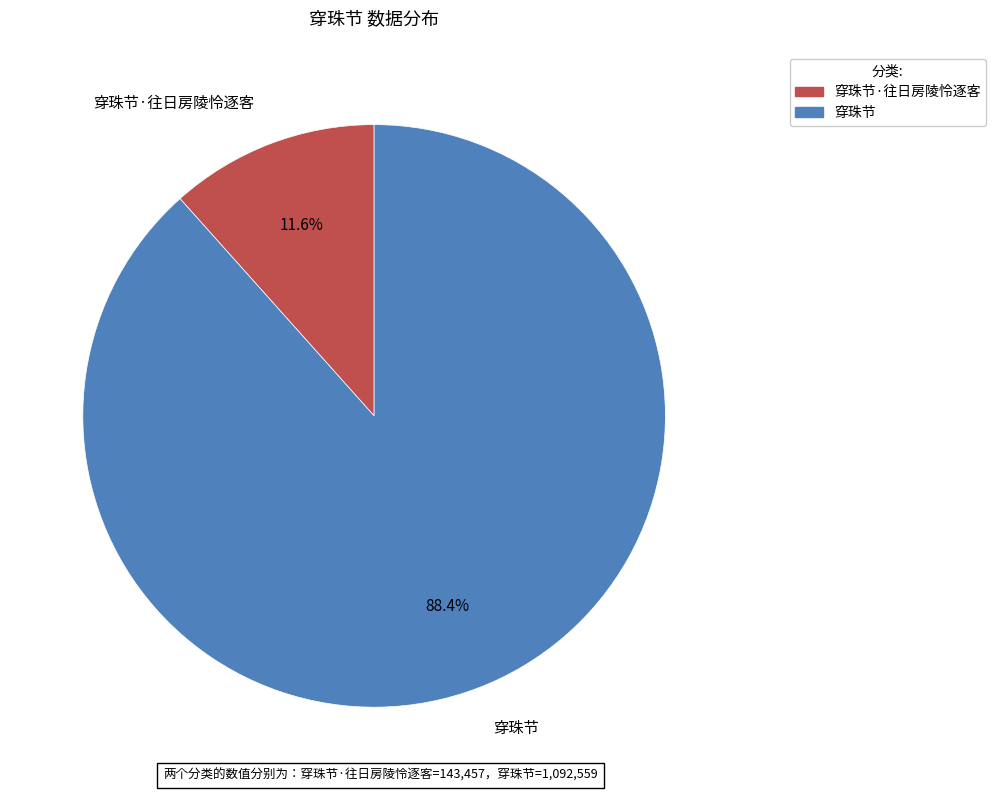

Count the number of slices in the pie.

2